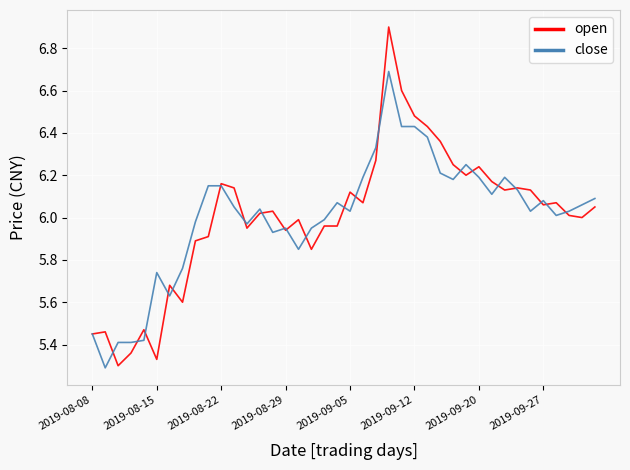

Which series has the widest spread of values?

open